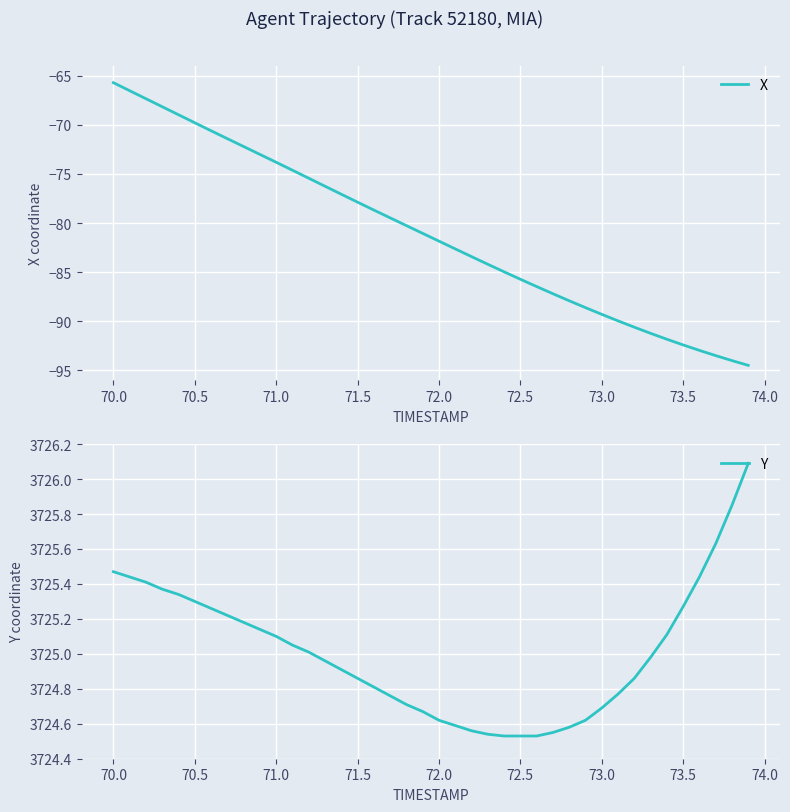

Reading left to right, list all the values displayed in this chart.

X: -65.7	-66.5	-67.4	-68.2	-69.0	-69.8	-70.6	-71.4	-72.2	-73.0	-73.8	-74.6	-75.4	-76.3	-77.1	-77.9	-78.7	-79.5	-80.3	-81.1	-81.8	-82.6	-83.4	-84.2	-85.0	-85.7	-86.5	-87.2	-87.9	-88.6	-89.3	-90.0	-90.6	-91.2	-91.8	-92.4	-93.0	-93.5	-94.0	-94.5
Y: 3725.5	3725.4	3725.4	3725.4	3725.3	3725.3	3725.3	3725.2	3725.2	3725.1	3725.1	3725.1	3725.0	3725.0	3724.9	3724.9	3724.8	3724.8	3724.7	3724.7	3724.6	3724.6	3724.6	3724.5	3724.5	3724.5	3724.5	3724.6	3724.6	3724.6	3724.7	3724.8	3724.9	3725.0	3725.1	3725.3	3725.4	3725.6	3725.8	3726.1